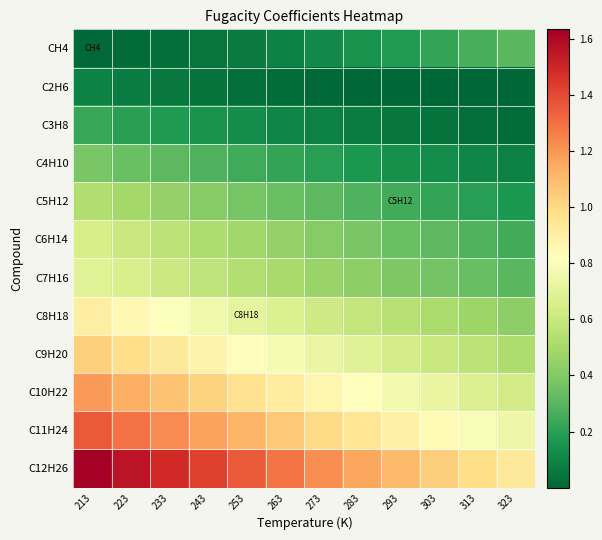

Reading left to right, list all the values displayed in this chart.

CH4: 213=0.0	223=0.0	233=0.0	243=0.0	253=0.1	263=0.1	273=0.1	283=0.1	293=0.2	303=0.2	313=0.3	323=0.3
C2H6: 213=0.1	223=0.1	233=0.1	243=0.0	253=0.0	263=0.0	273=0.0	283=0.0	293=0.0	303=0.0	313=0.0	323=0.0
C3H8: 213=0.2	223=0.2	233=0.2	243=0.2	253=0.1	263=0.1	273=0.1	283=0.1	293=0.1	303=0.0	313=0.0	323=0.0
C4H10: 213=0.4	223=0.3	233=0.3	243=0.3	253=0.2	263=0.2	273=0.2	283=0.2	293=0.1	303=0.1	313=0.1	323=0.1
C5H12: 213=0.5	223=0.5	233=0.4	243=0.4	253=0.4	263=0.3	273=0.3	283=0.3	293=0.2	303=0.2	313=0.2	323=0.2
C6H14: 213=0.6	223=0.6	233=0.6	243=0.5	253=0.5	263=0.4	273=0.4	283=0.4	293=0.3	303=0.3	313=0.3	323=0.3
C7H16: 213=0.7	223=0.7	233=0.6	243=0.6	253=0.5	263=0.5	273=0.5	283=0.4	293=0.4	303=0.4	313=0.3	323=0.3
C8H18: 213=0.9	223=0.9	233=0.8	243=0.8	253=0.7	263=0.7	273=0.6	283=0.6	293=0.5	303=0.5	313=0.5	323=0.4
C9H20: 213=1.0	223=1.0	233=0.9	243=0.9	253=0.8	263=0.8	273=0.7	283=0.7	293=0.6	303=0.6	313=0.6	323=0.5
C10H22: 213=1.2	223=1.1	233=1.1	243=1.0	253=1.0	263=0.9	273=0.9	283=0.8	293=0.8	303=0.7	313=0.7	323=0.6
C11H24: 213=1.4	223=1.3	233=1.2	243=1.2	253=1.1	263=1.1	273=1.0	283=0.9	293=0.9	303=0.8	313=0.8	323=0.7
C12H26: 213=1.6	223=1.6	233=1.5	243=1.4	253=1.4	263=1.3	273=1.2	283=1.2	293=1.1	303=1.0	313=1.0	323=0.9